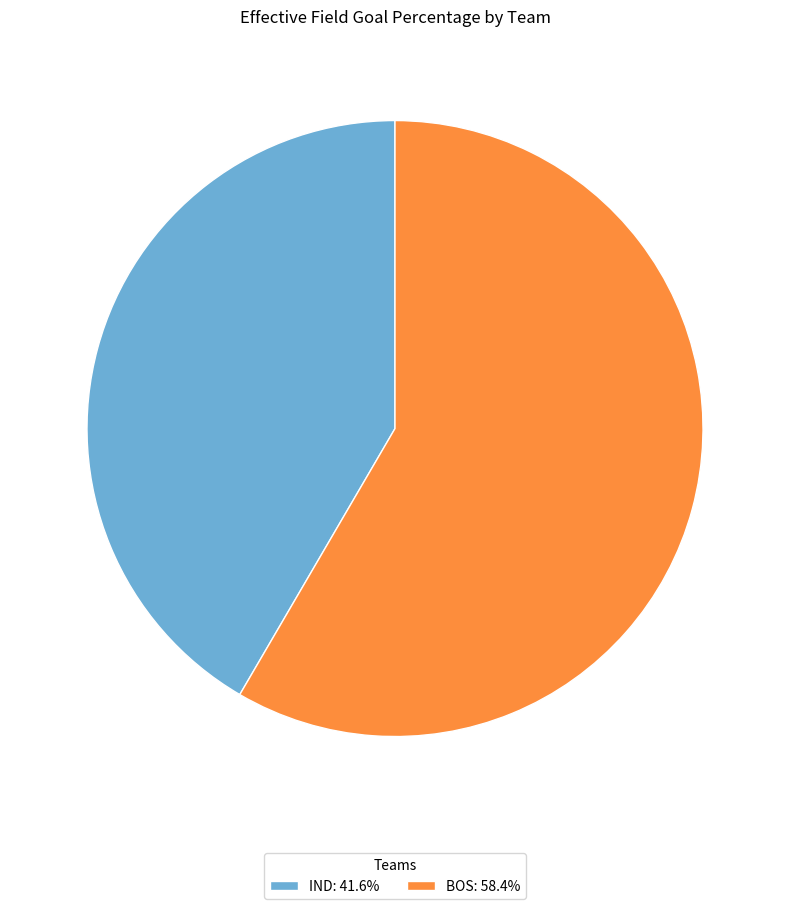

How many slices are in this pie chart?

2